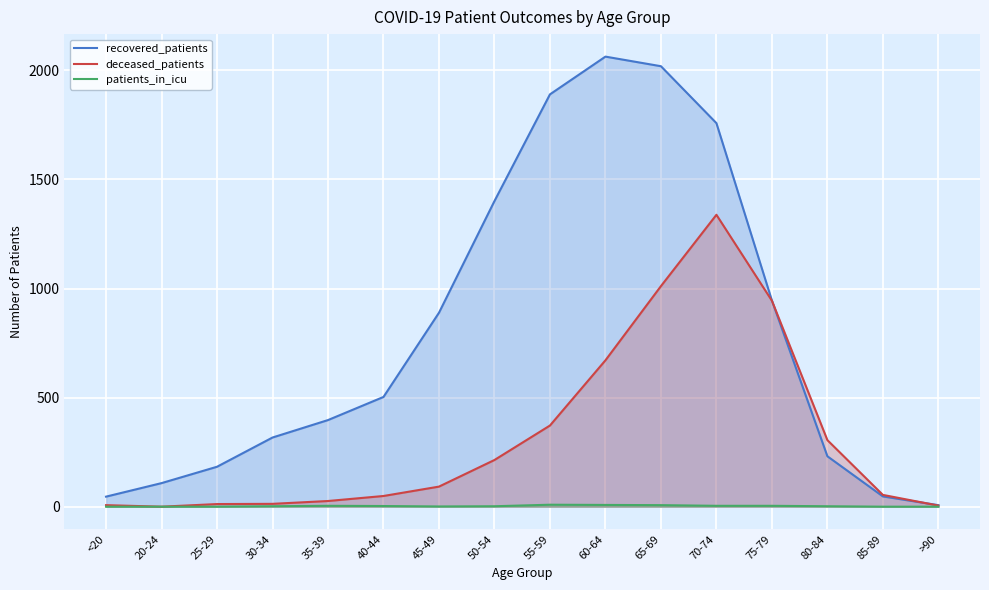

What is the label of the 15th point from the right?

20-24